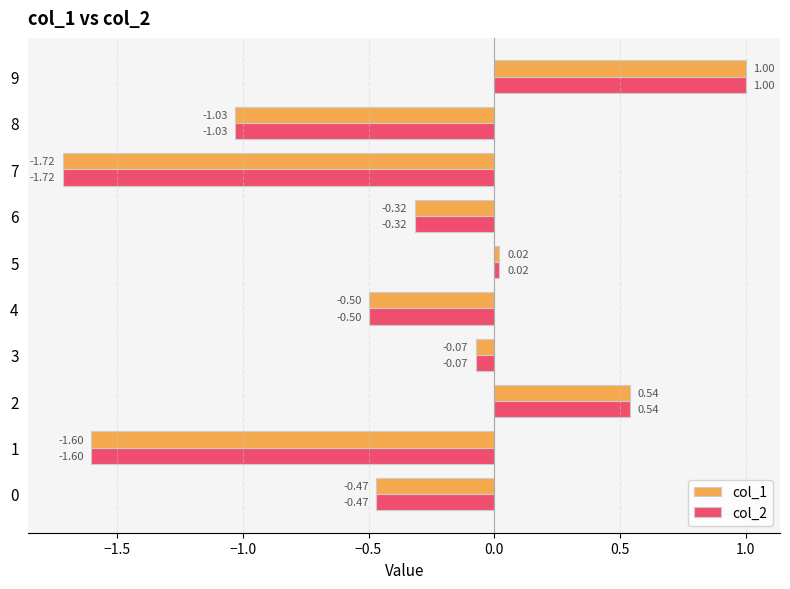

At how many categories does at least one series exceed -1?

7